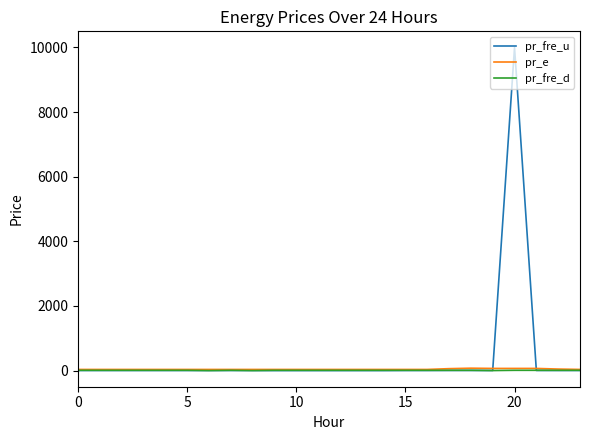

How many pr_fre_d values are between 8 and 9?

21